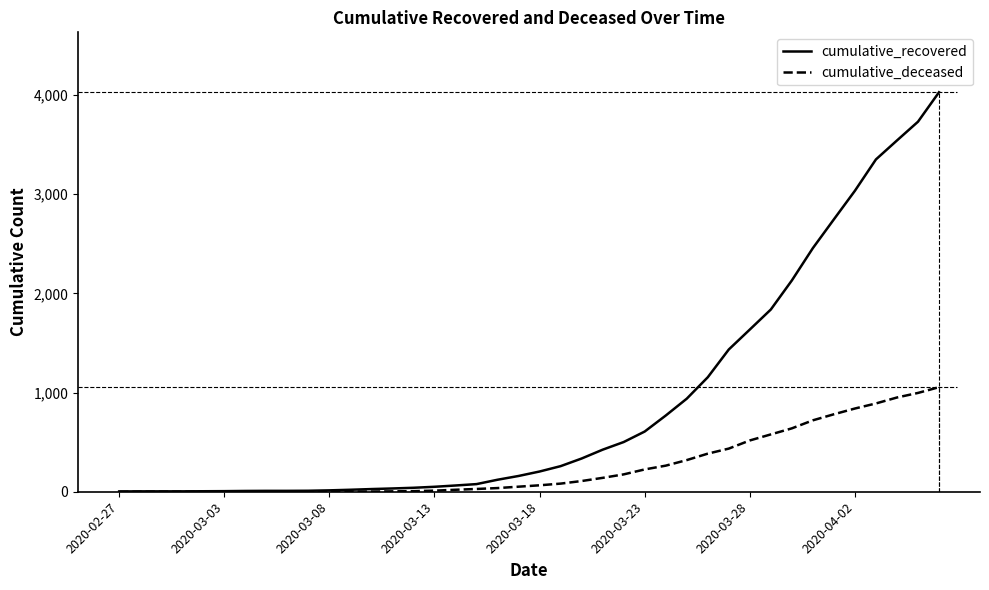

How many values in the cumulative_deceased series are below 65?

20